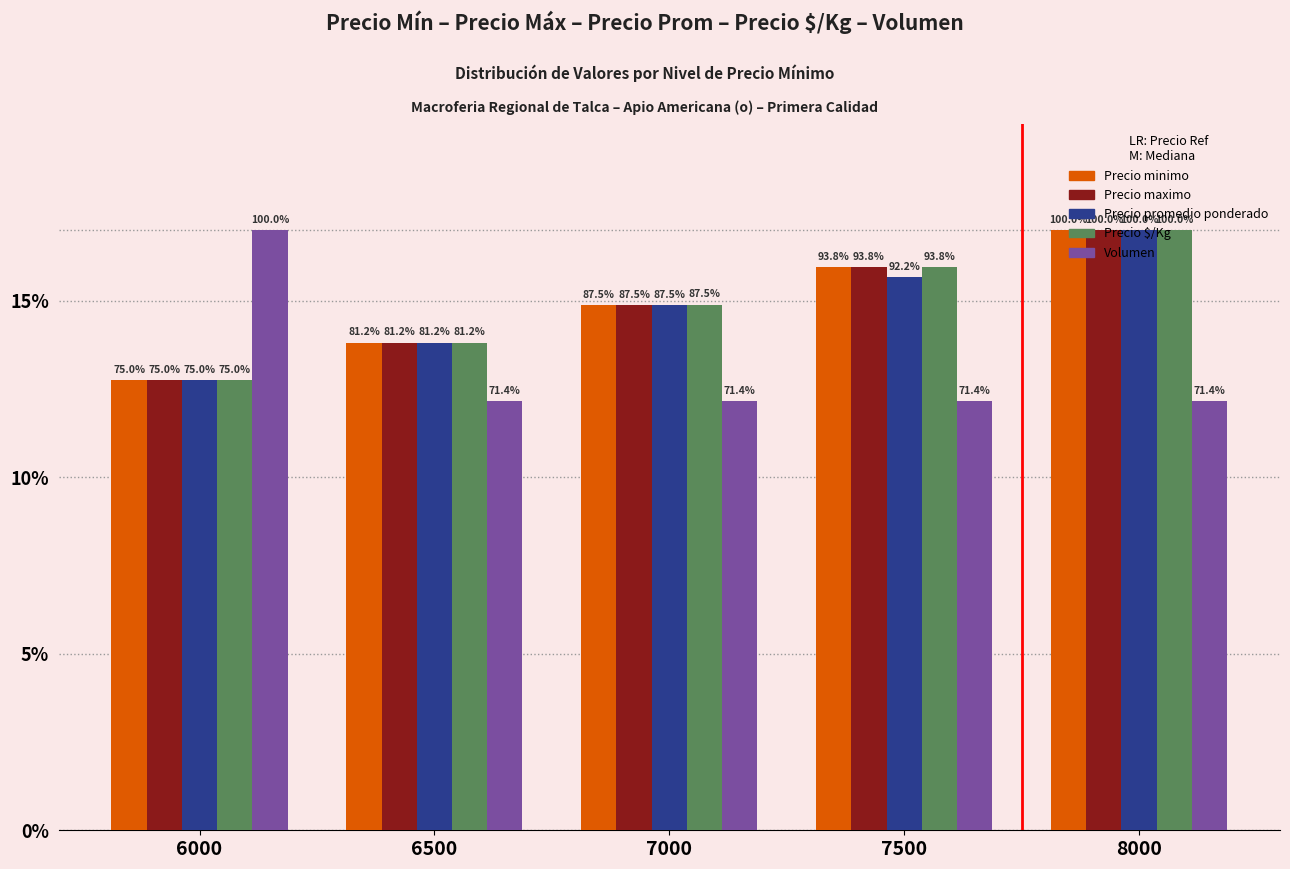

Which series changed the most between 6000 and 7500?

Volumen